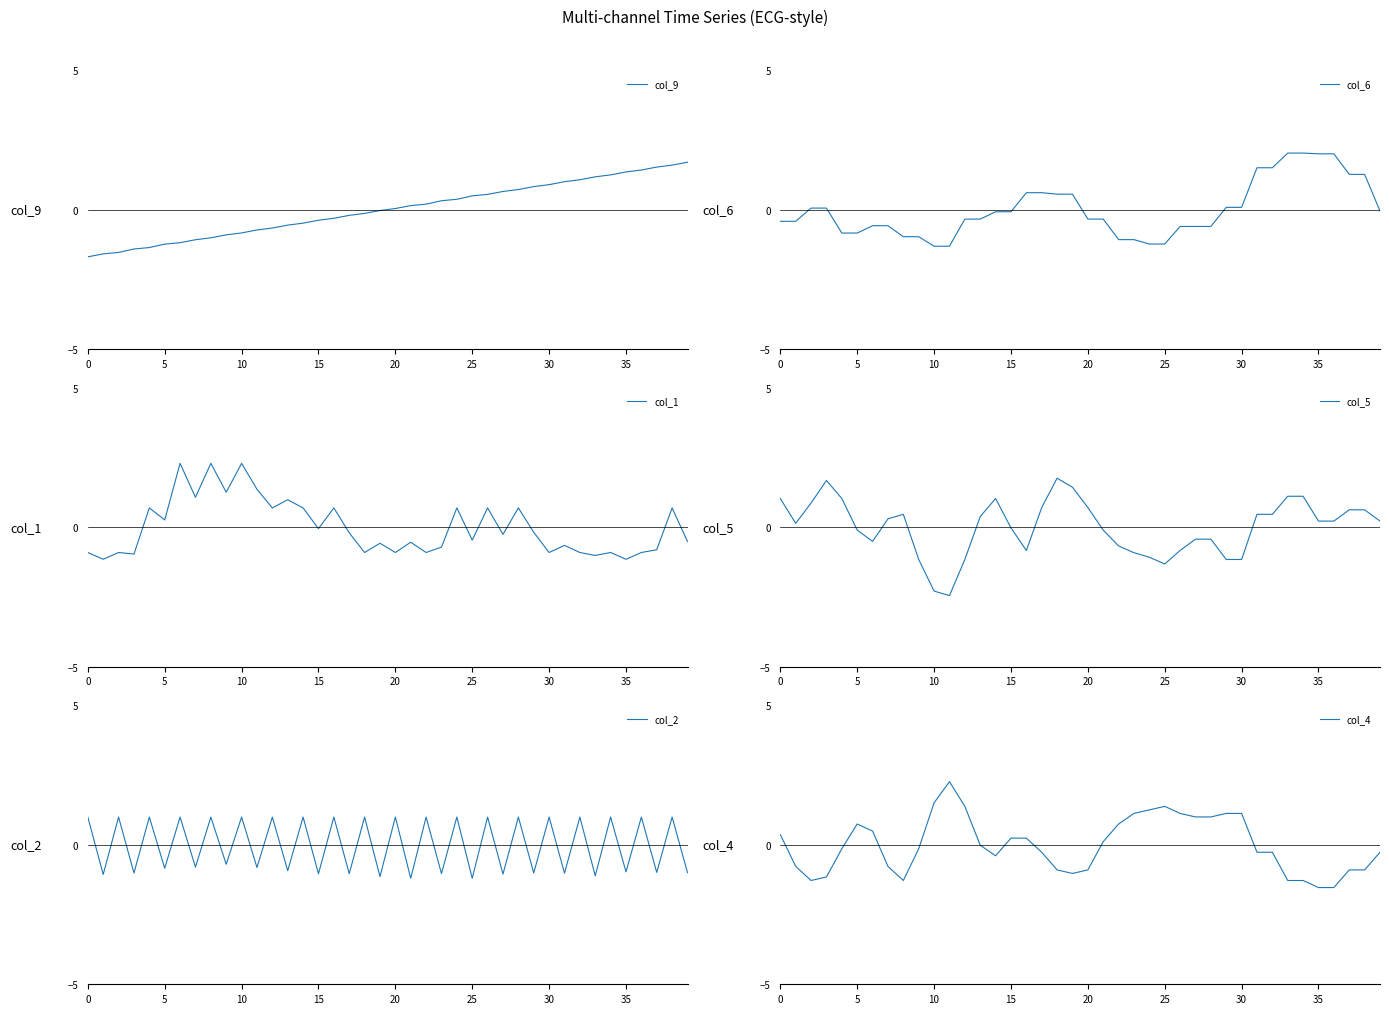

What value does the col_4 series have at 20?

-0.9